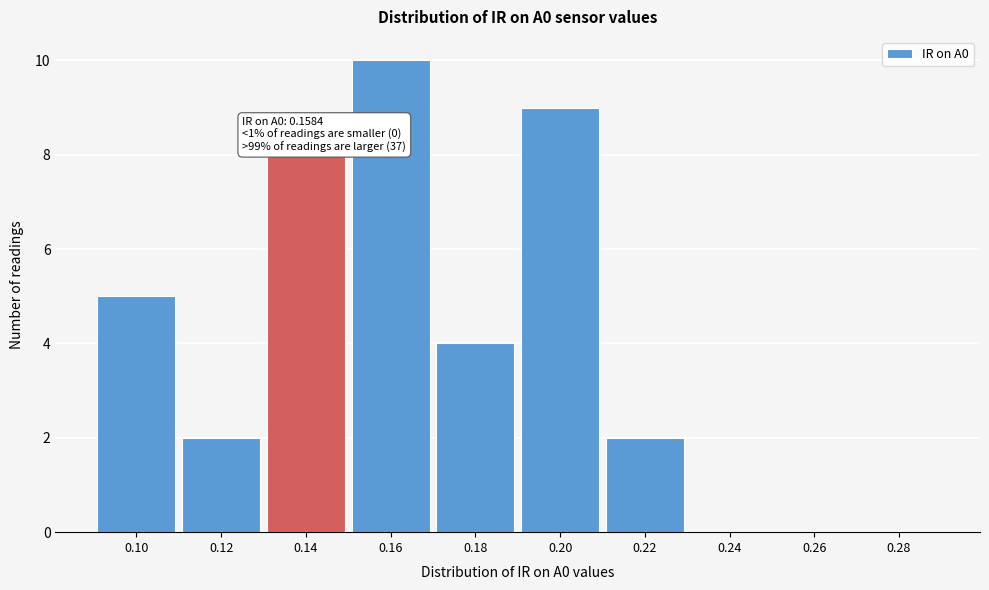

Reading left to right, list all the values displayed in this chart.

0.10=5	0.12=2	0.14=8	0.16=10	0.18=4	0.20=9	0.22=2	0.24=0	0.26=0	0.28=0